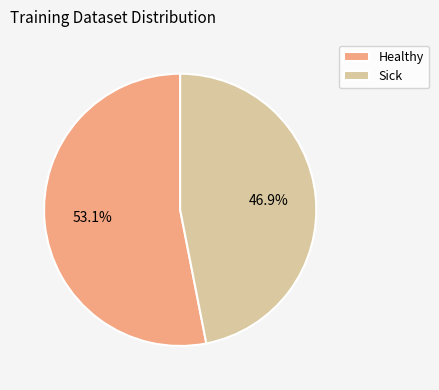

The Healthy slice represents 59% of the pie. True or false?

False